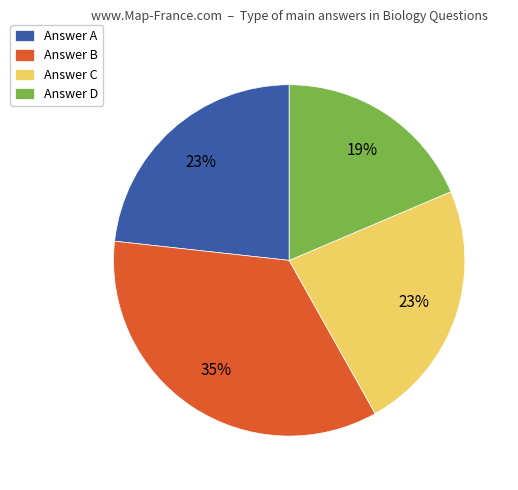

Which category has the smallest portion of the pie?

Answer D